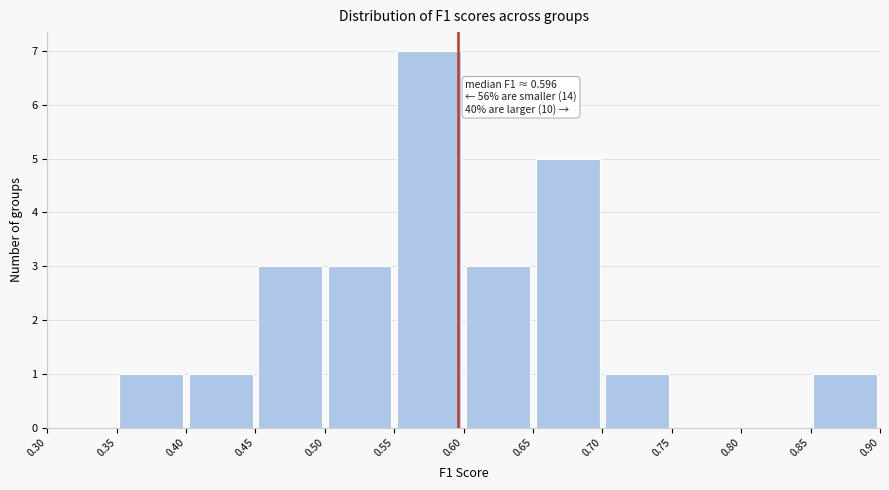

Which range on the x-axis has the tallest bar?

0.55 to 0.60